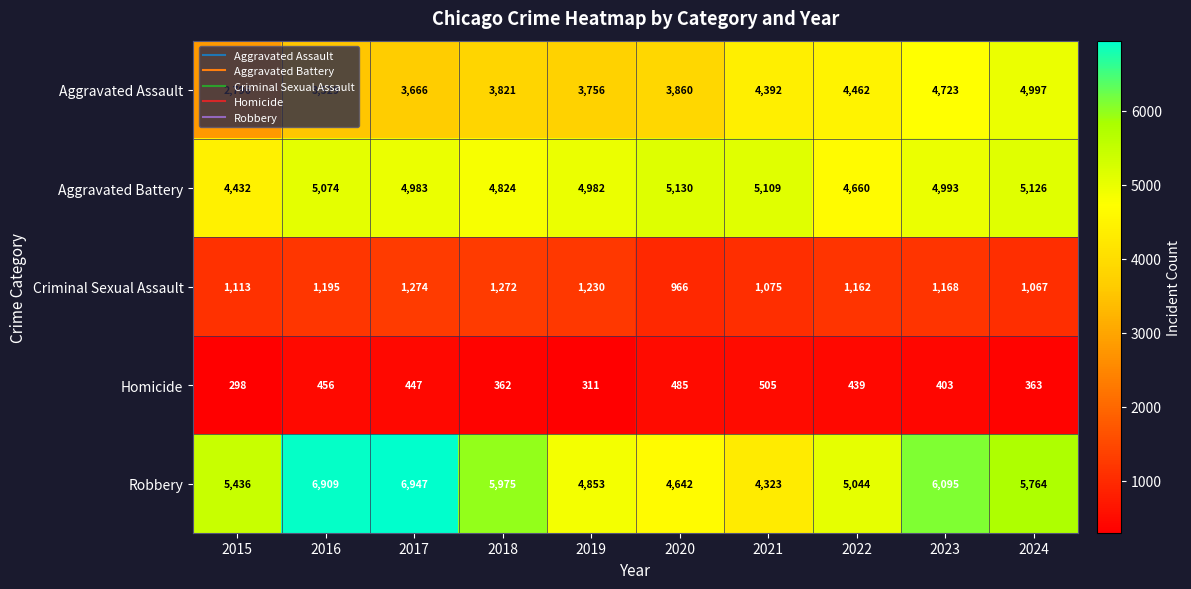

At 2021, list the series in order from smallest to largest.

Homicide, Criminal Sexual Assault, Robbery, Aggravated Assault, Aggravated Battery